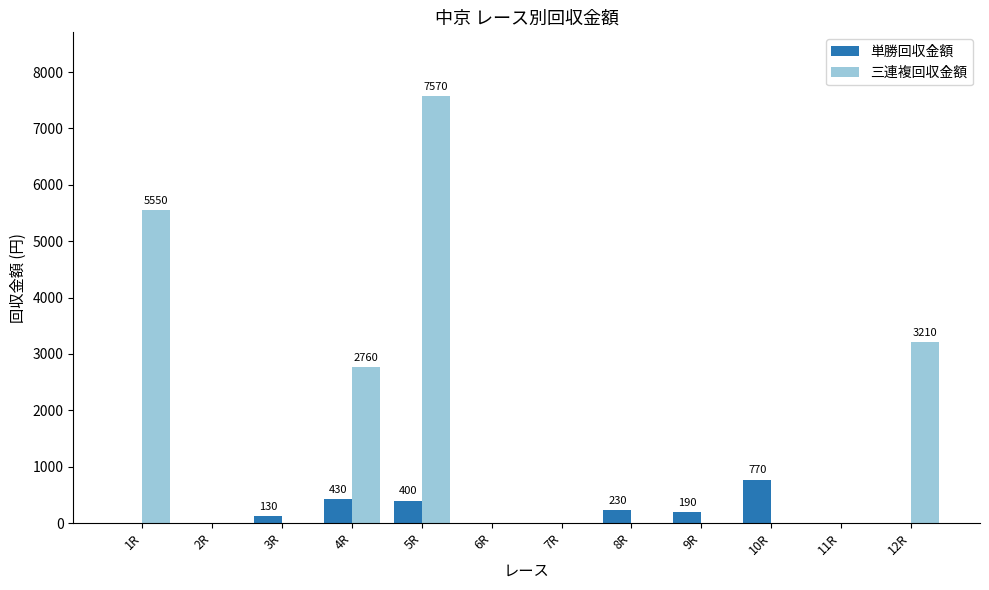

Is the value of 三連複回収金額 at 1R greater than the value of 単勝回収金額 at 3R?

Yes